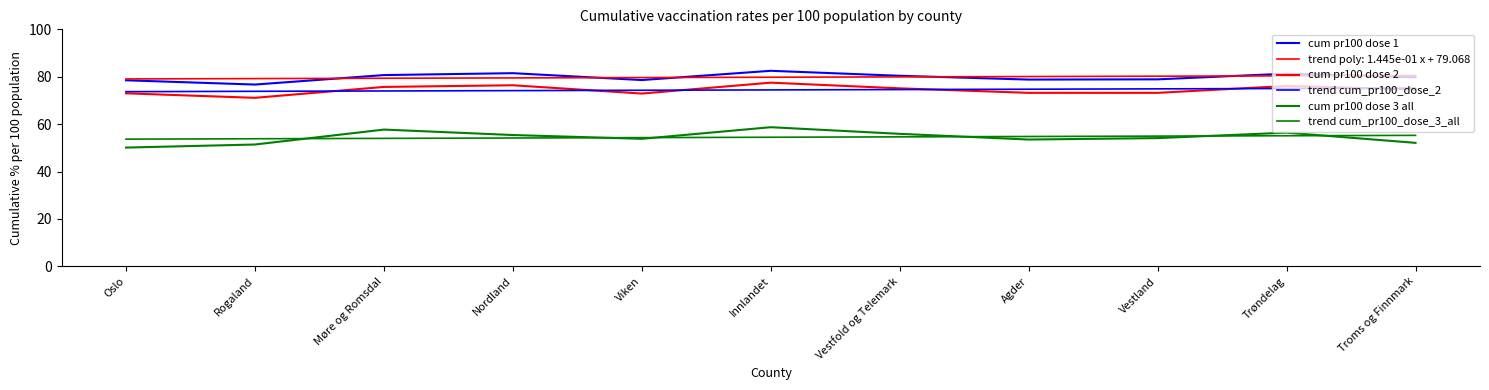

Where do trend cum_pr100_dose_2 and cum pr100 dose 2 first cross each other?

Rogaland and Møre og Romsdal